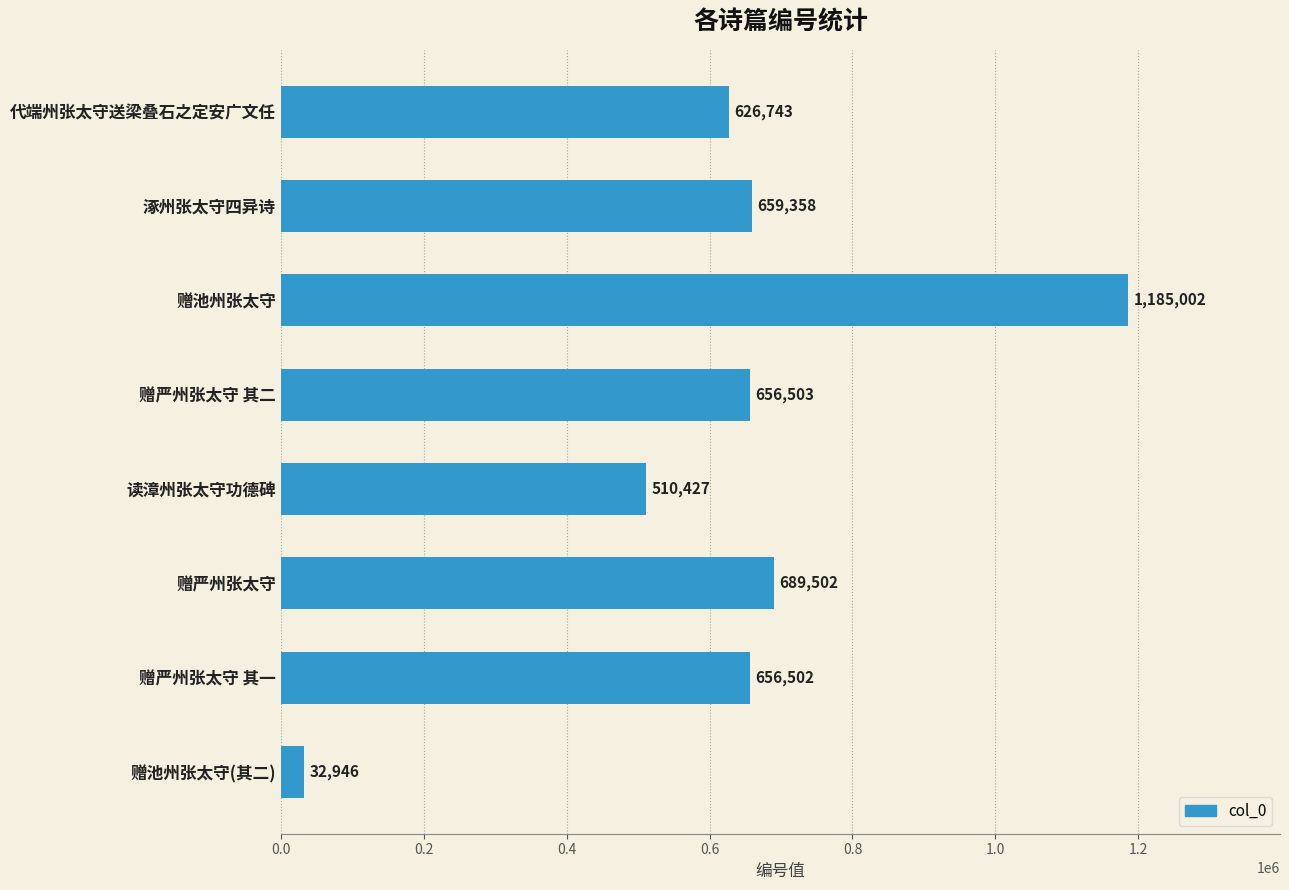

What is the sum of all values?

5016983